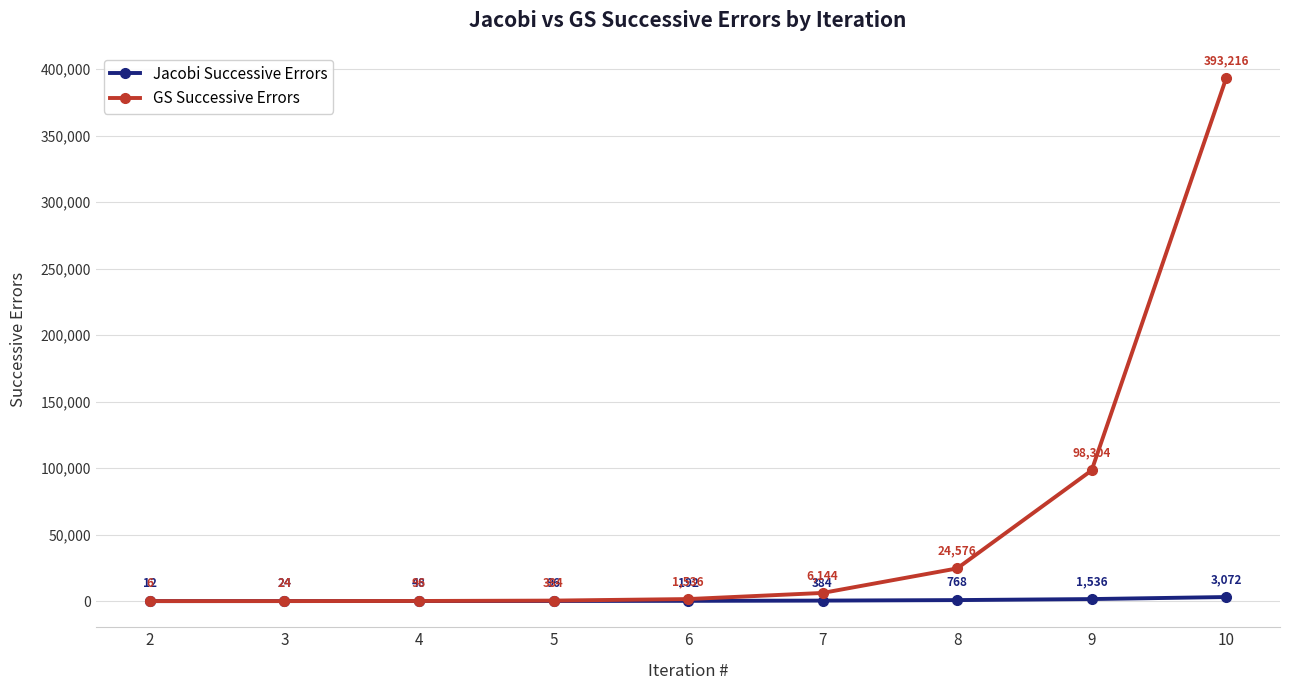

What are all the series names shown in the legend?

Jacobi Successive Errors, GS Successive Errors